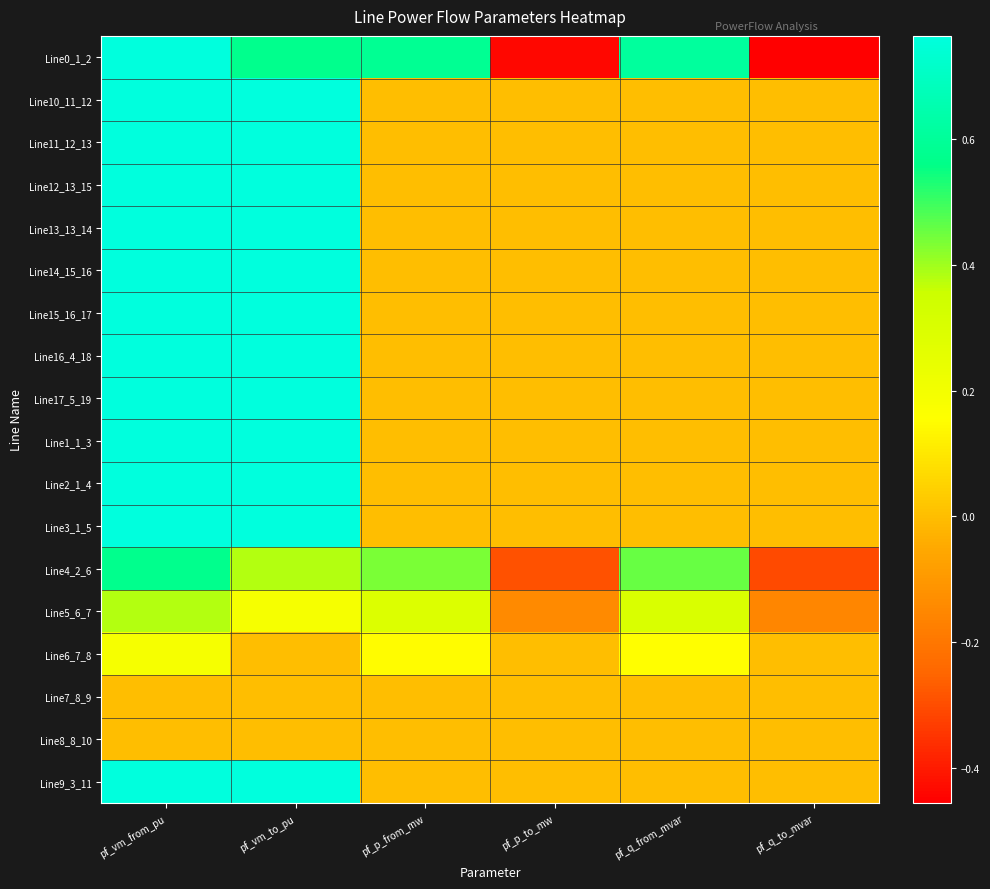

Which label corresponds to the smallest value in the chart?

pf_q_to_mvar